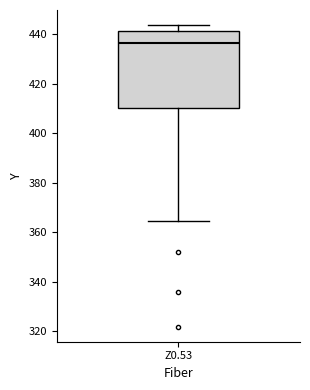

Read this box plot against the y-axis: the position of the median line, the range covered by the box, and the ends of both whiskers. The values are not printed on the chart, so give them approximately, as read against the axis.

median 436, box 410 to 442, whiskers 364 to 444